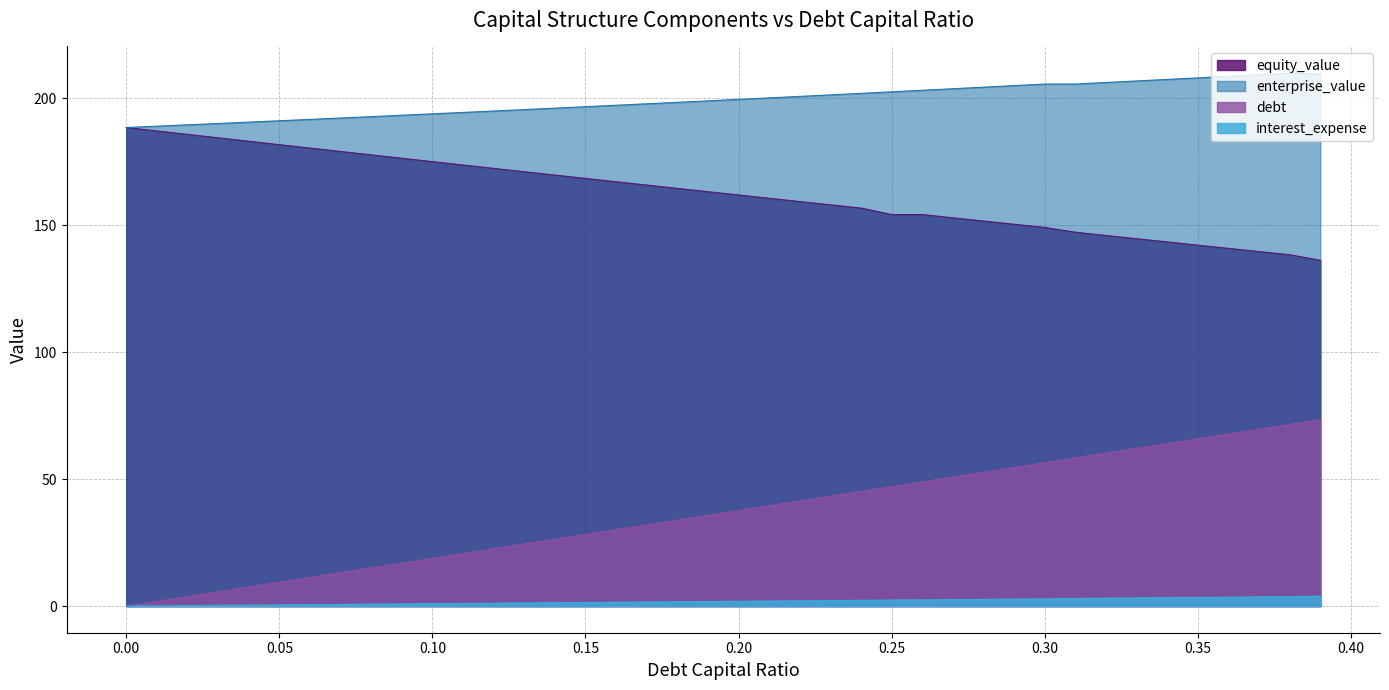

Rank the series at 0.04 from highest to lowest value.

enterprise_value, equity_value, debt, interest_expense